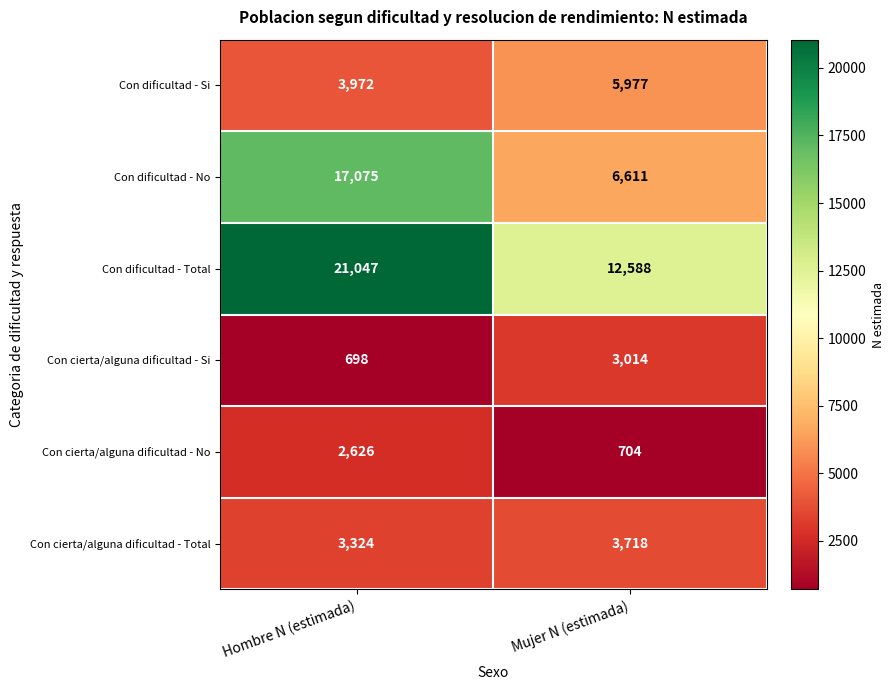

Reading right to left, what are all the values shown in this chart?

Con dificultad - Si: Mujer N (estimada)=5977	Hombre N (estimada)=3972
Con dificultad - No: Mujer N (estimada)=6611	Hombre N (estimada)=17075
Con dificultad - Total: Mujer N (estimada)=12588	Hombre N (estimada)=21047
Con cierta/alguna dificultad - Si: Mujer N (estimada)=3014	Hombre N (estimada)=698
Con cierta/alguna dificultad - No: Mujer N (estimada)=704	Hombre N (estimada)=2626
Con cierta/alguna dificultad - Total: Mujer N (estimada)=3718	Hombre N (estimada)=3324